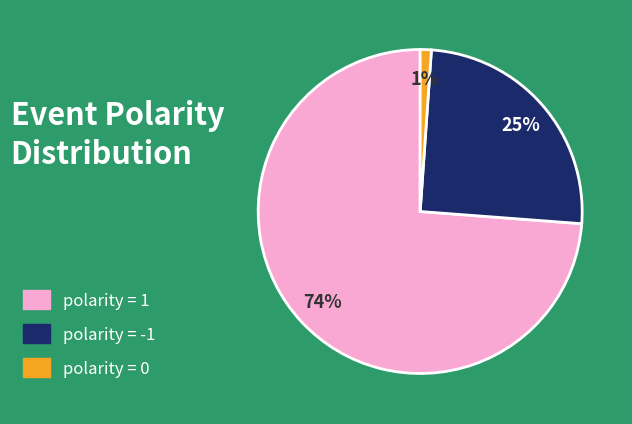

Is polarity = 1 the majority of the pie?

Yes